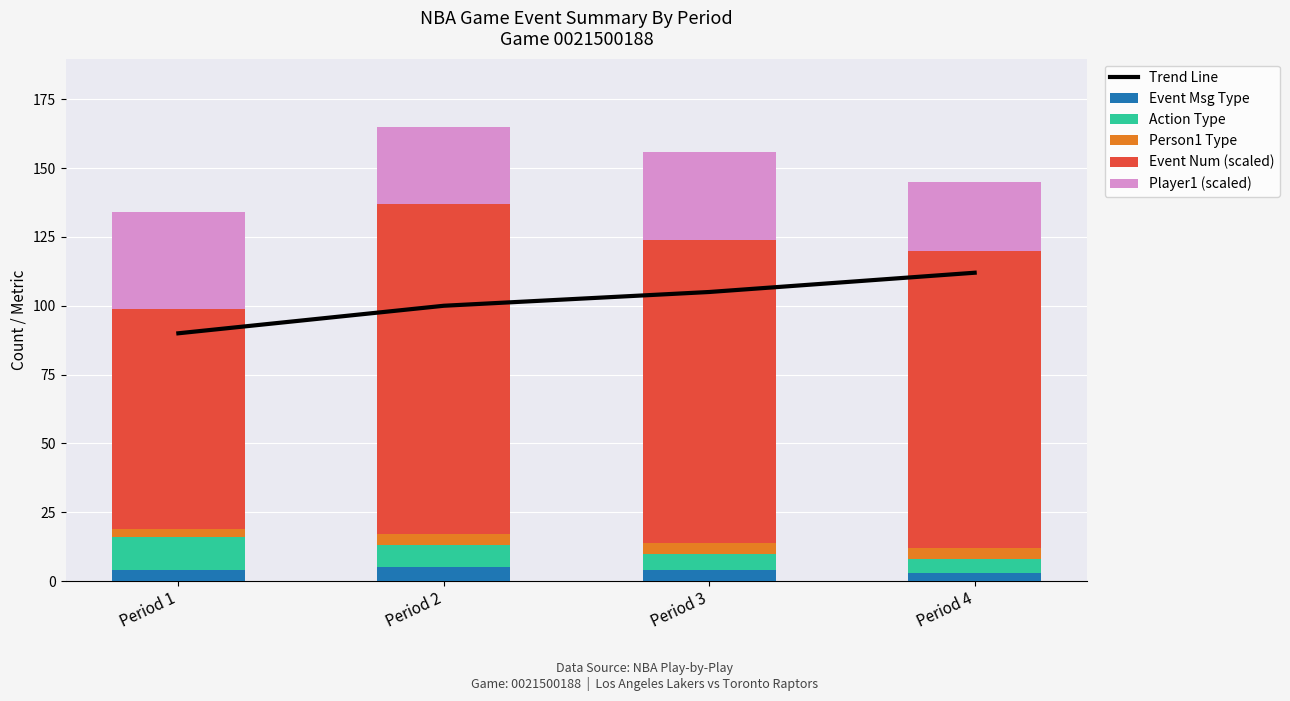

List the series in order of their peak value, lowest first.

Person1 Type, Event Msg Type, Action Type, Player1 (scaled), Trend Line, Event Num (scaled)